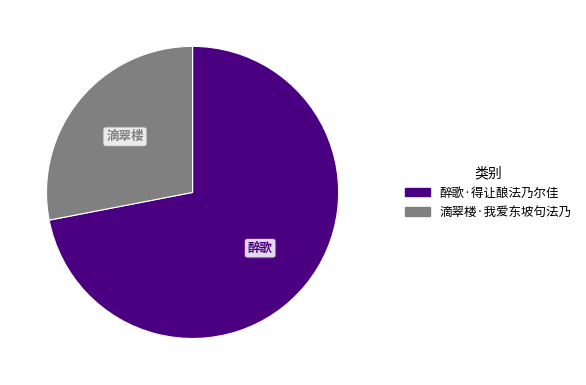

Is 醉歌·得让酿法乃尔佳 the majority of the pie?

Yes